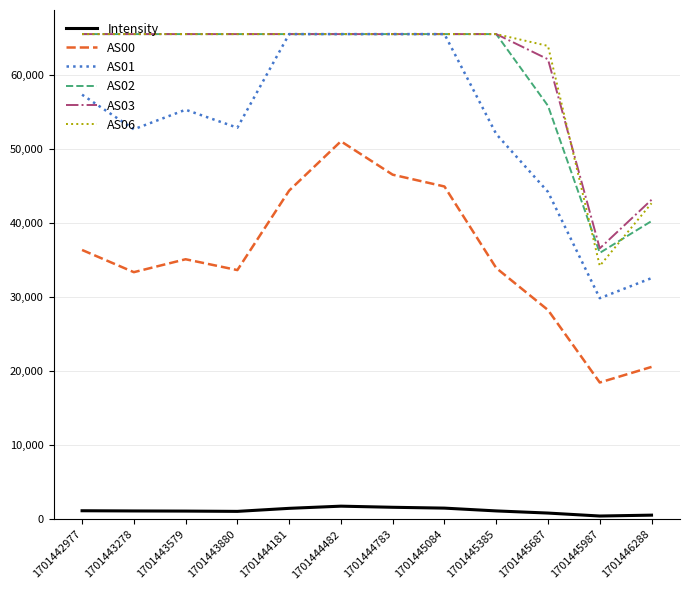

What is the spread (max minus min) of values at 1701443579?

64405.0